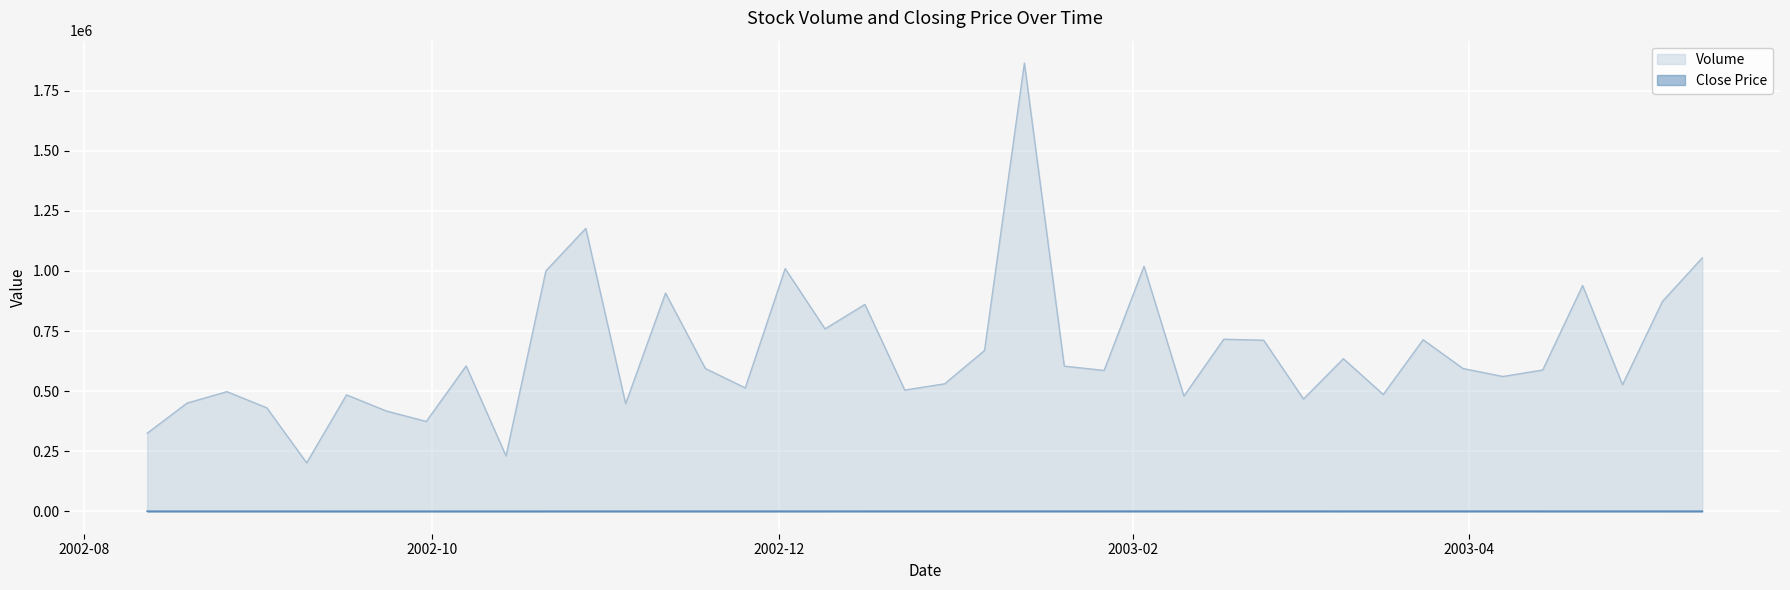

What is the label of the 27th point from the right?

2002-11-11